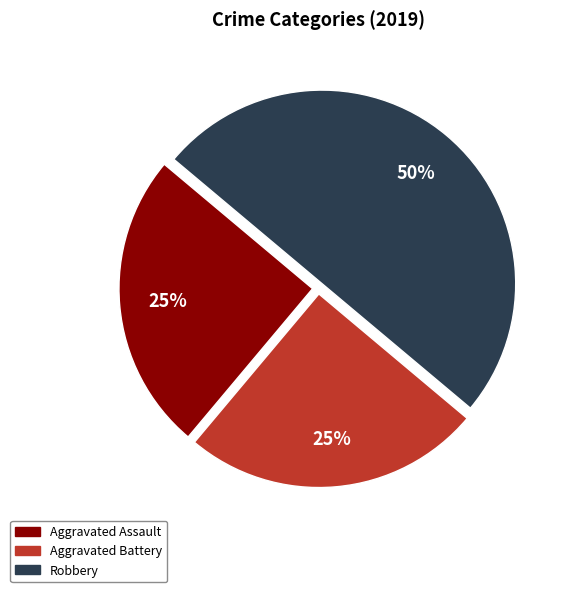

To the nearest percent, what is the average slice percentage?

33%